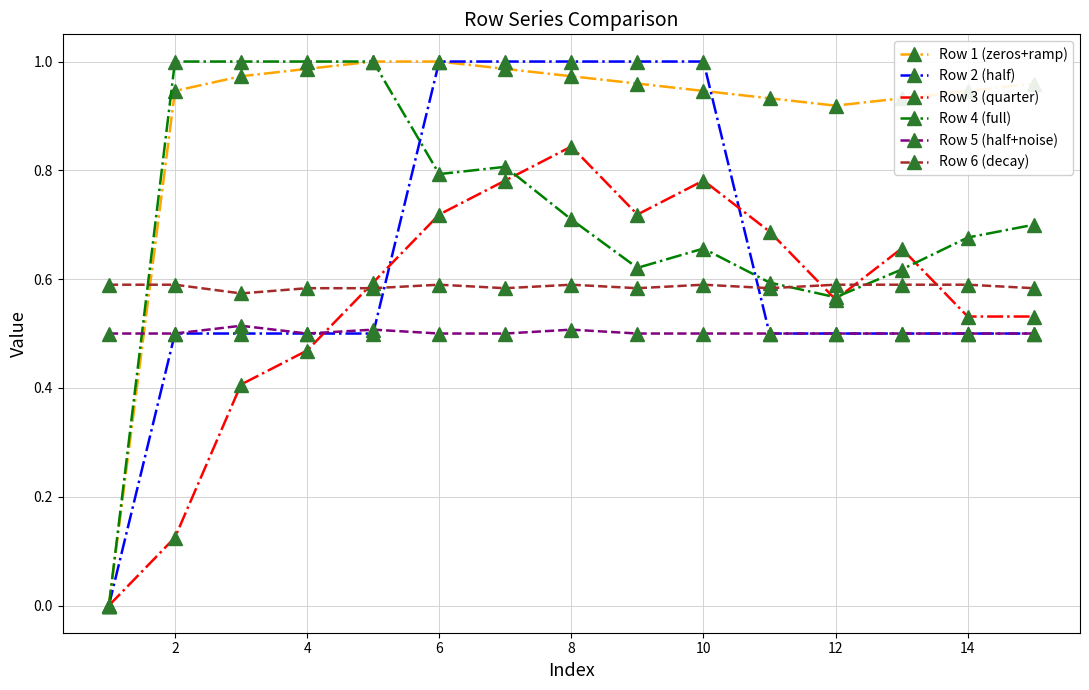

Which series has the largest total across all categories?

Row 1 (zeros+ramp)